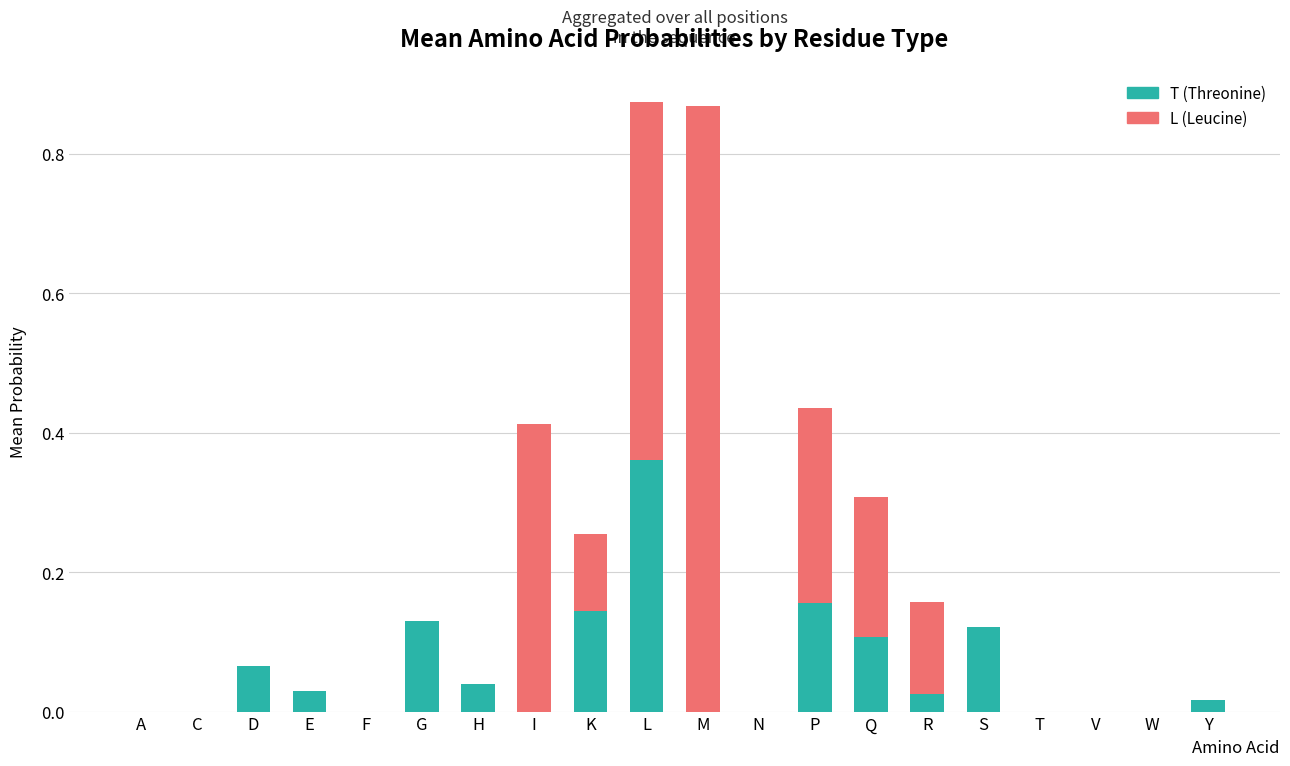

True or false: T (Threonine) has a value of 0.0 at C.

True